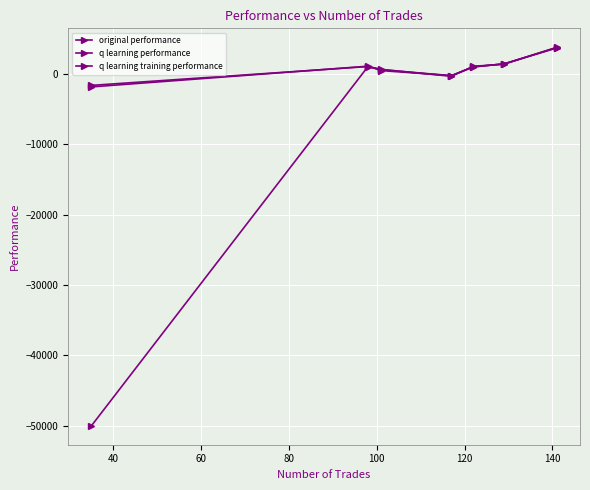

Between which two adjacent categories do original performance and q learning training performance first intersect?

60 and 80